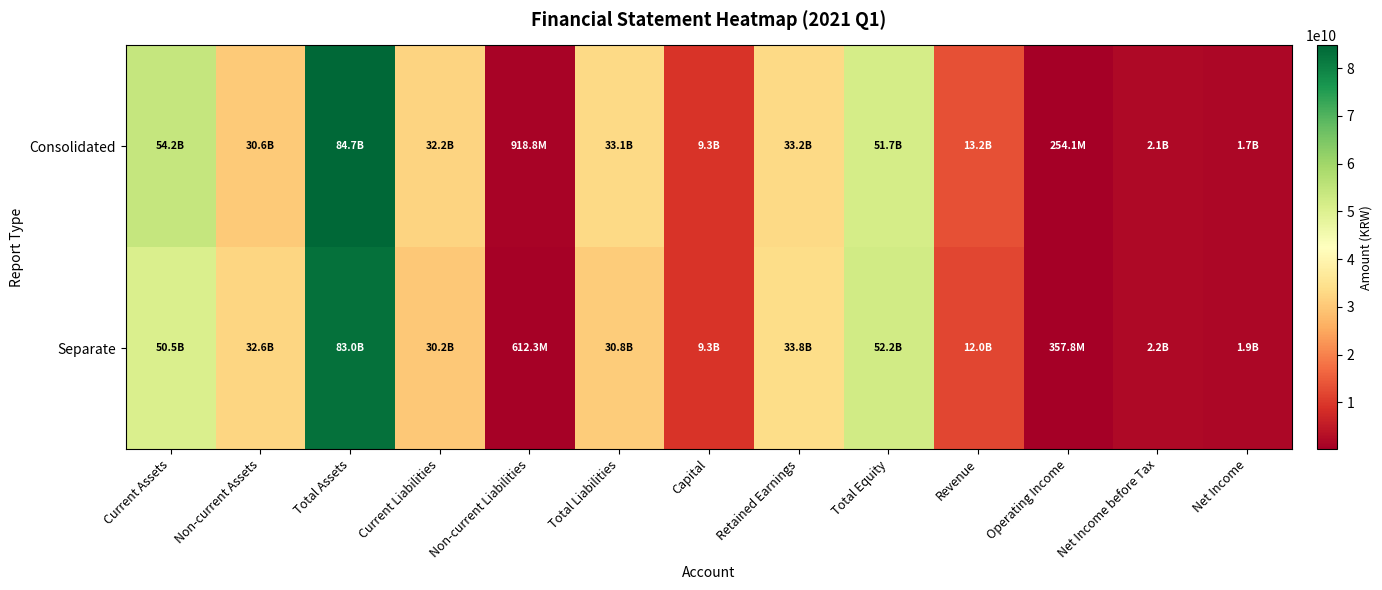

Reading left to right, what are all the values shown in this chart?

Consolidated: Current Assets=54192352068	Non-current Assets=30556278359	Total Assets=84748630427	Current Liabilities=32165277543	Non-current Liabilities=918760327	Total Liabilities=33084037870	Capital=9252893500	Retained Earnings=33169674084	Total Equity=51664592557	Revenue=13240363916	Operating Income=254129832	Net Income before Tax=2098883745	Net Income=1743429817
Separate: Current Assets=50455832017	Non-current Assets=32576895705	Total Assets=83032727722	Current Liabilities=30198475768	Non-current Liabilities=612280584	Total Liabilities=30810756352	Capital=9252893500	Retained Earnings=33796955917	Total Equity=52221971370	Revenue=11951134791	Operating Income=357793236	Net Income before Tax=2206946256	Net Income=1851492328